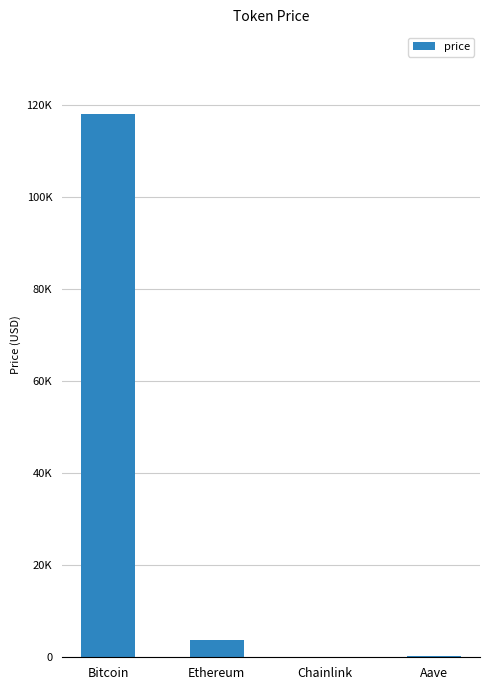

How many values are below 3786?

2